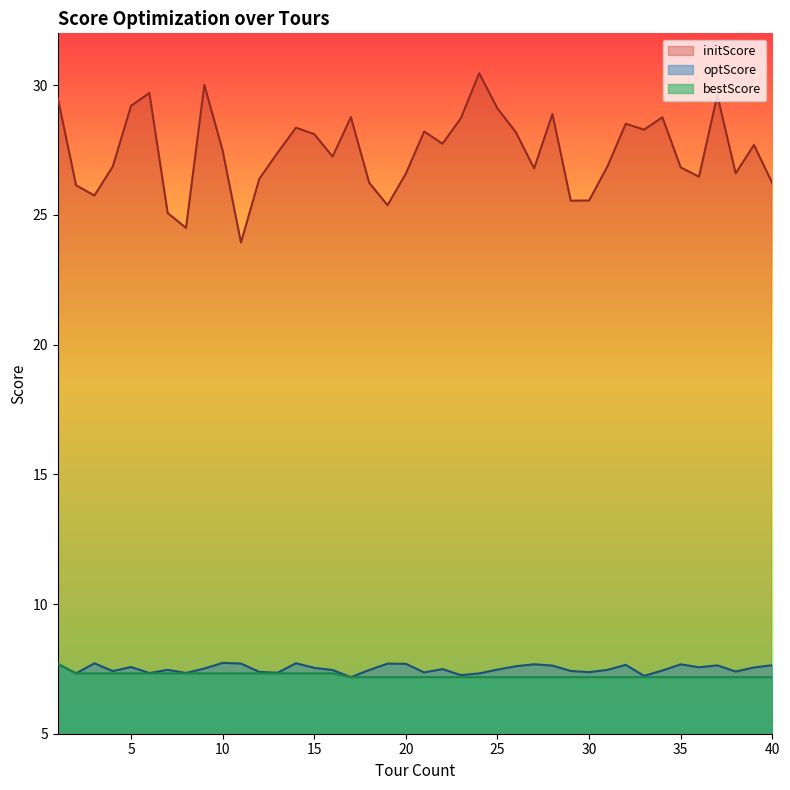

What is the minimum value shown in the chart?

7.2